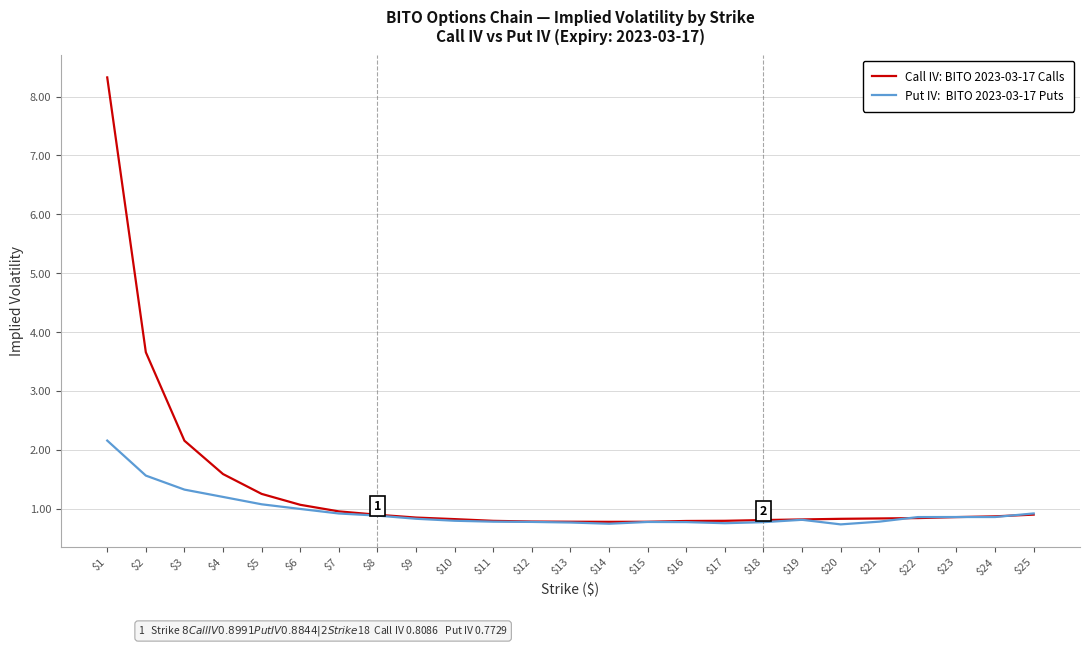

How many lines are shown in the chart?

2